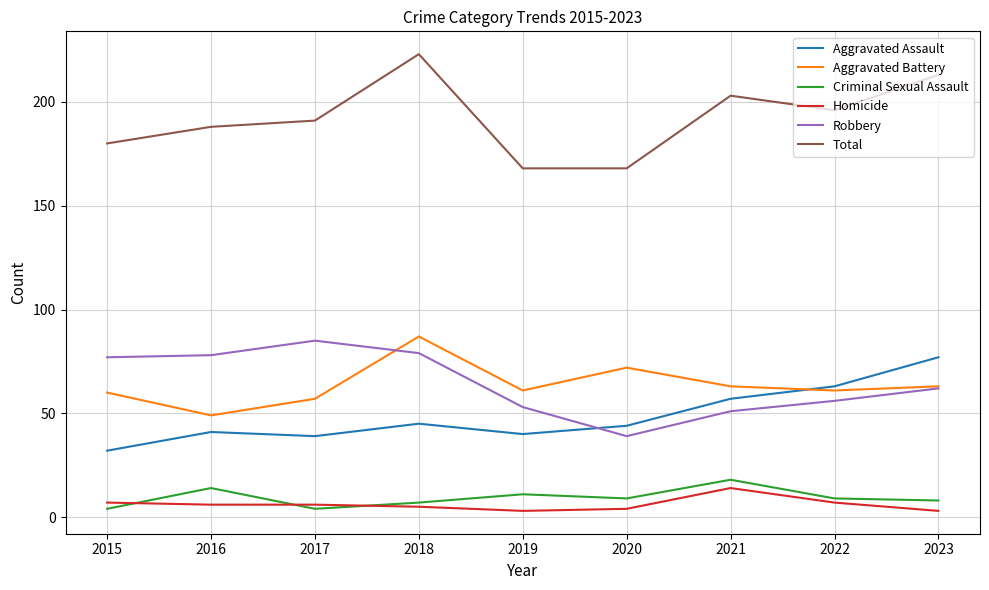

What is the sum of all Aggravated Assault values?

438